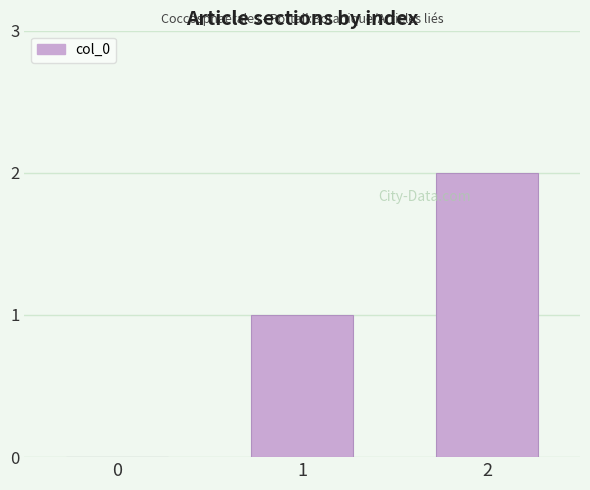

At which label is the value closest to 1?

1